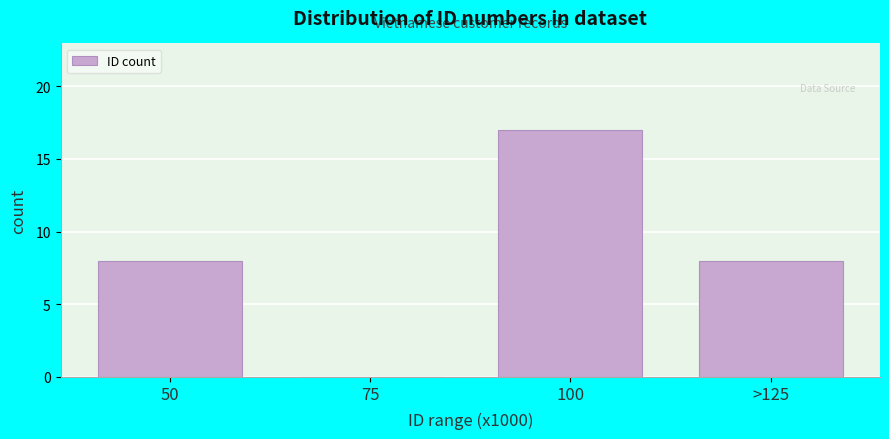

Reading right to left, extract all data points from this chart.

>125=8	100=17	75=0	50=8